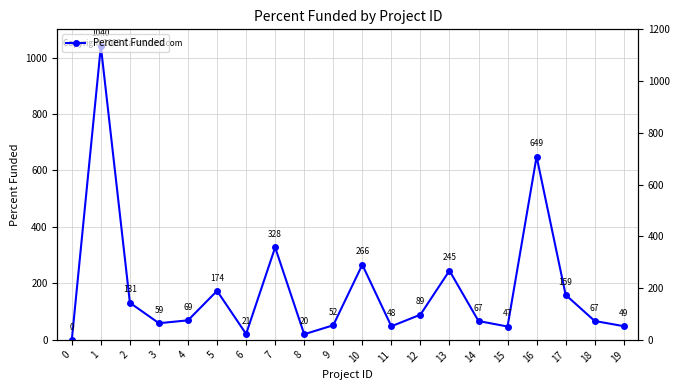

What is the difference between the second highest and second lowest values?

629.5